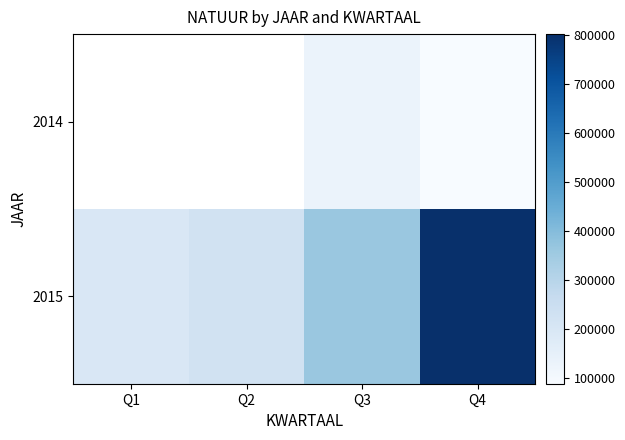

What is the difference between the maximum and second lowest values in the 2015 series?

577667.0